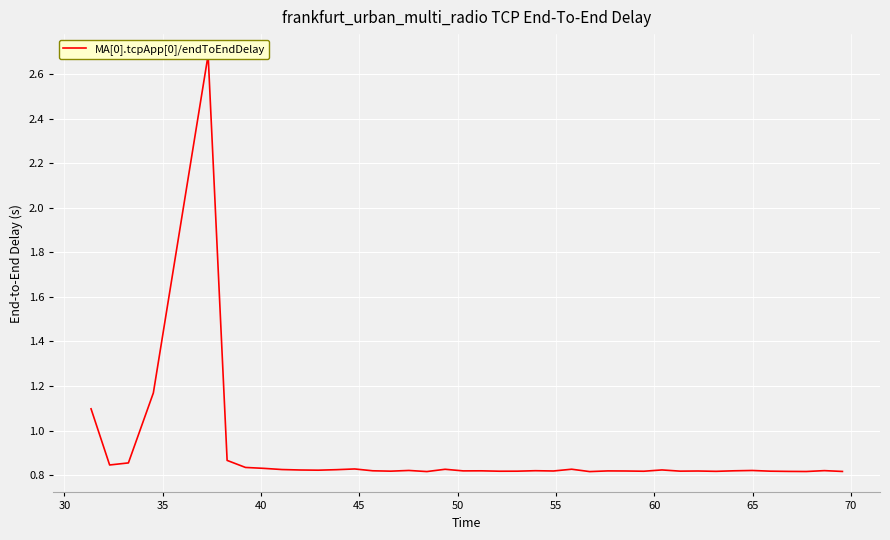

True or false: the data has more than 2 interior local peaks.

True